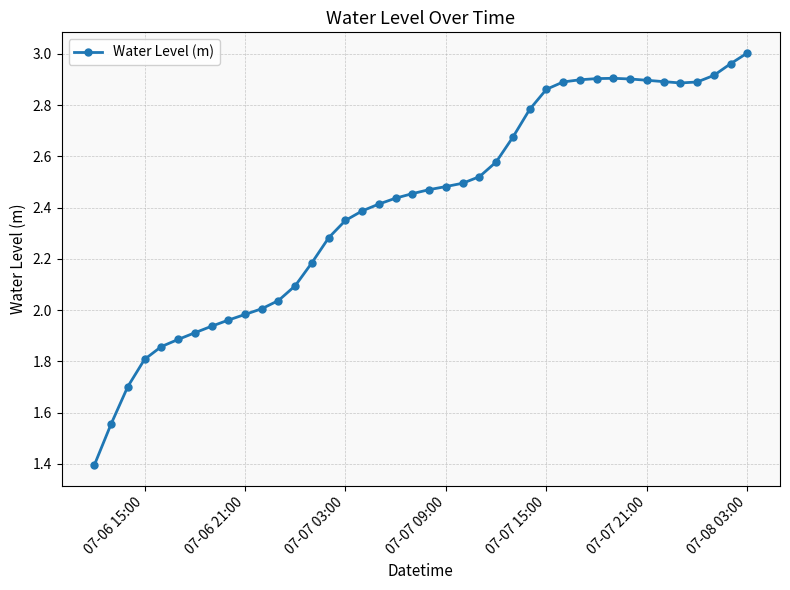

True or false: the data has more than 0 interior local peaks.

True